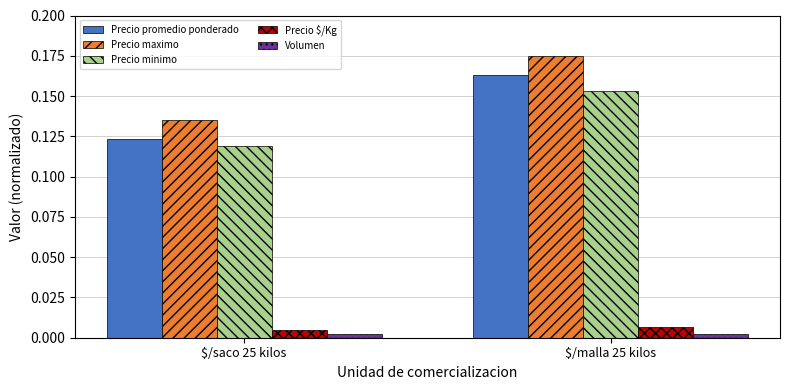

At how many categories does at least one series exceed 0?

2